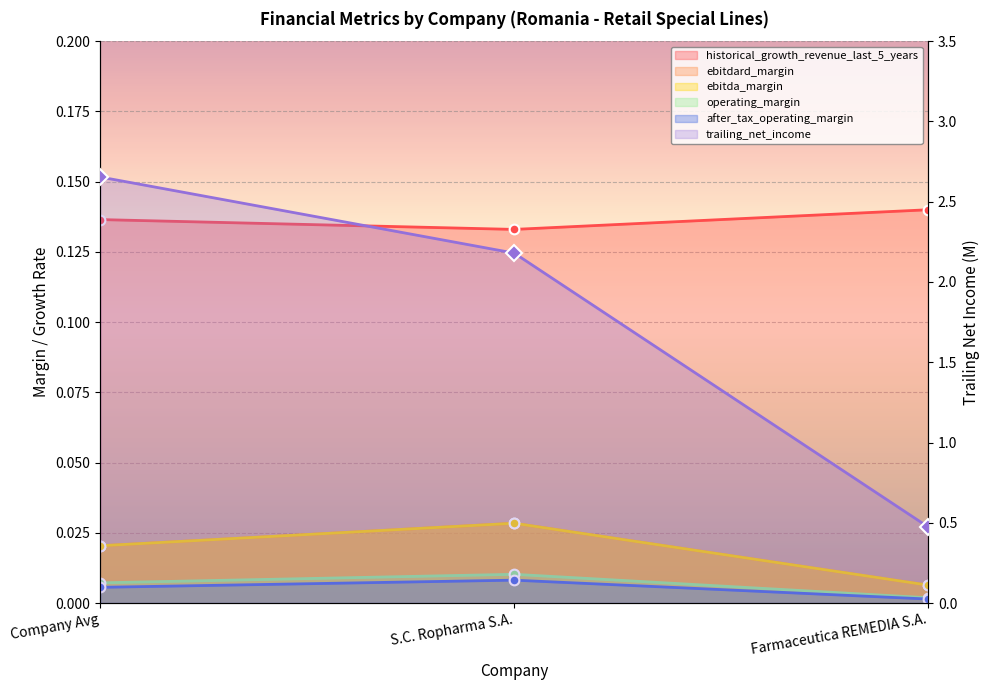

What is the label of the 2nd point from the left?

S.C. Ropharma S.A.